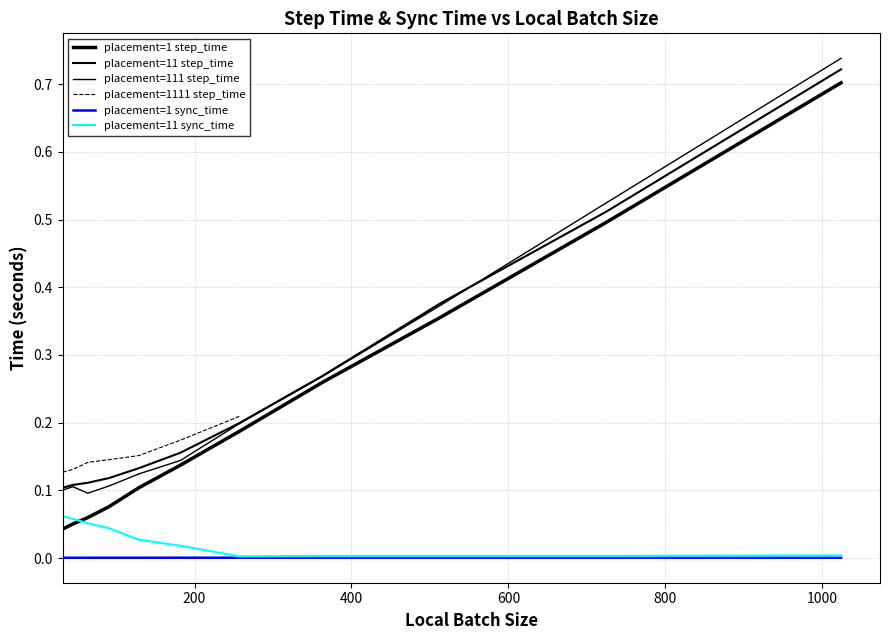

What value does the placement=1 step_time series have at 45?

0.1